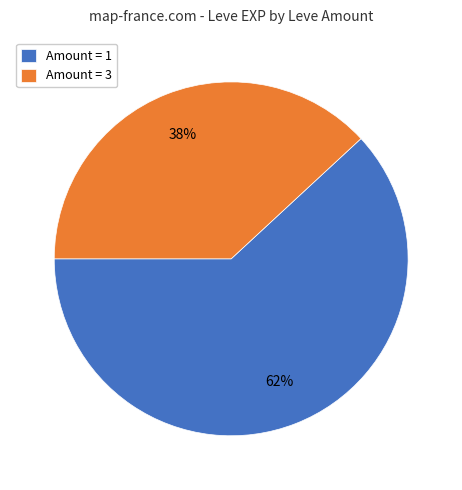

Which slice is the largest?

Amount = 1